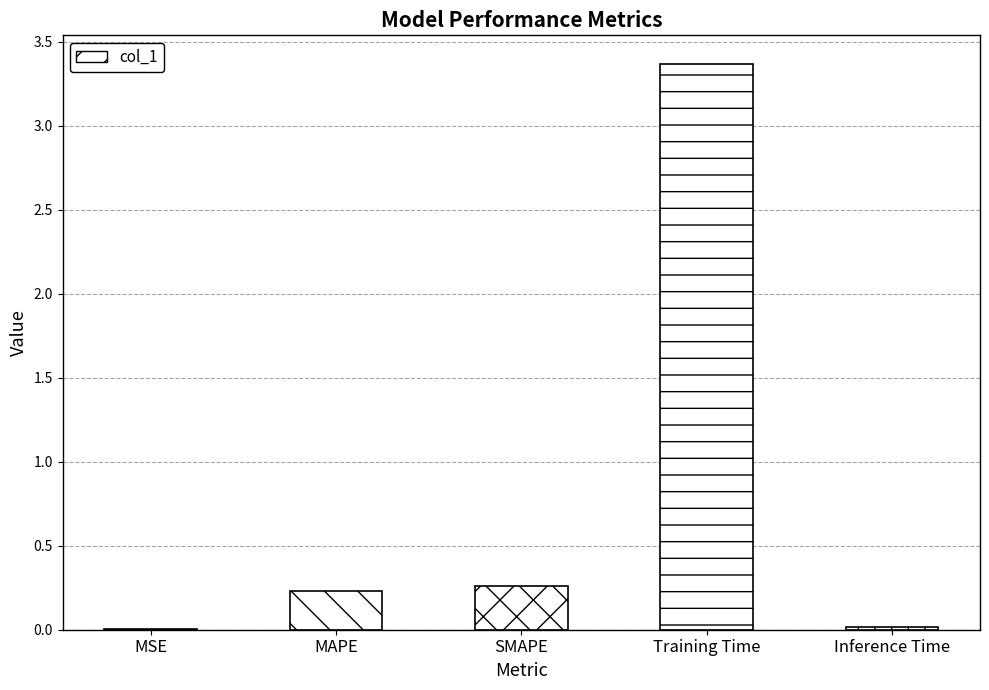

Between MSE and Training Time, which is larger?

Training Time